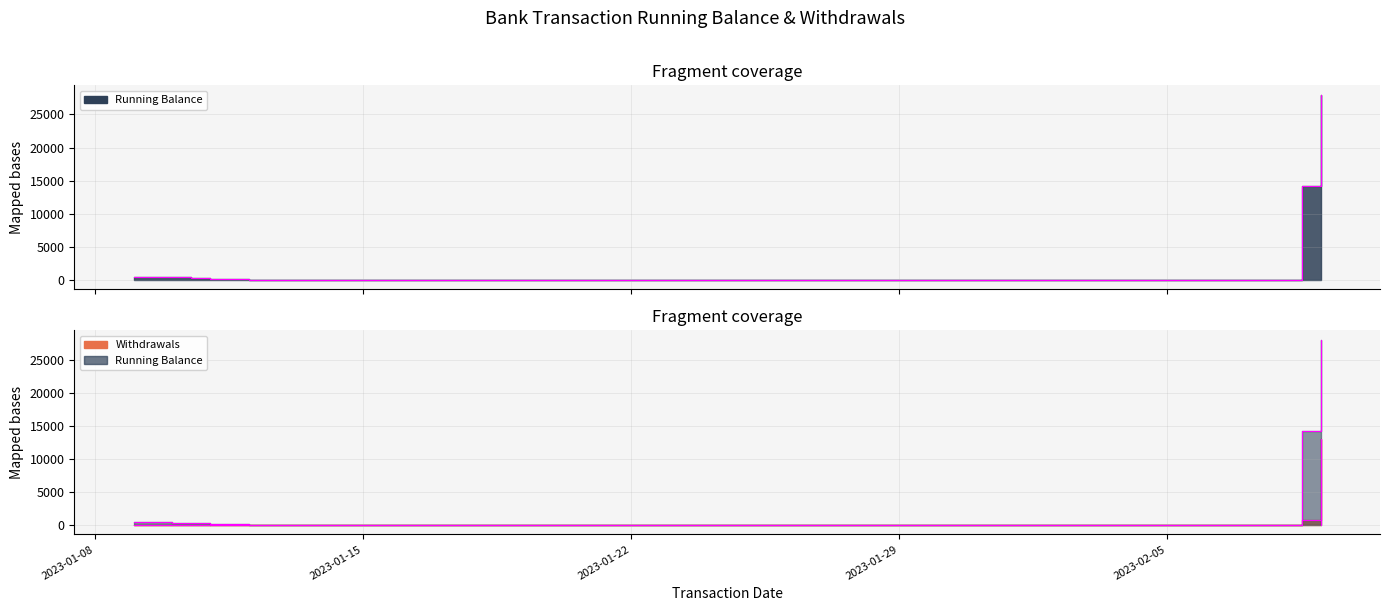

How many interior local peaks does the Withdrawals series have?

4